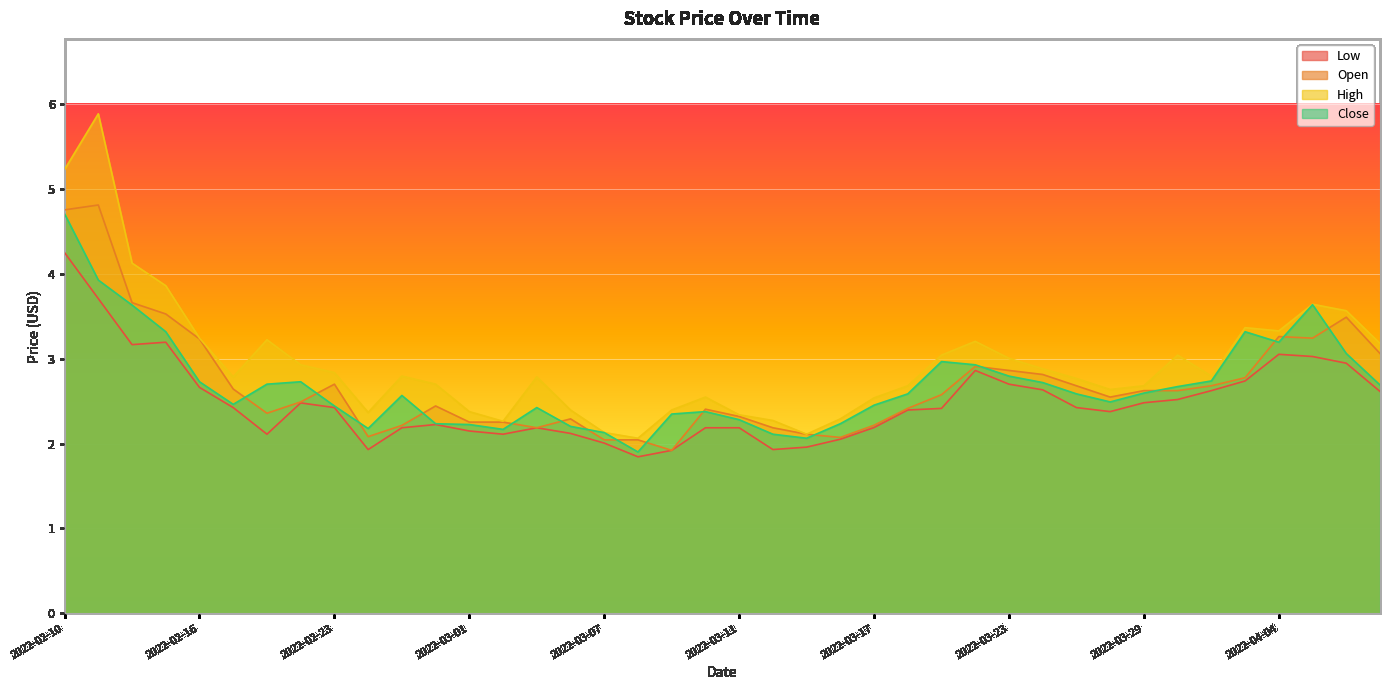

What is the difference between the second highest and second lowest values in the Open series?

2.7